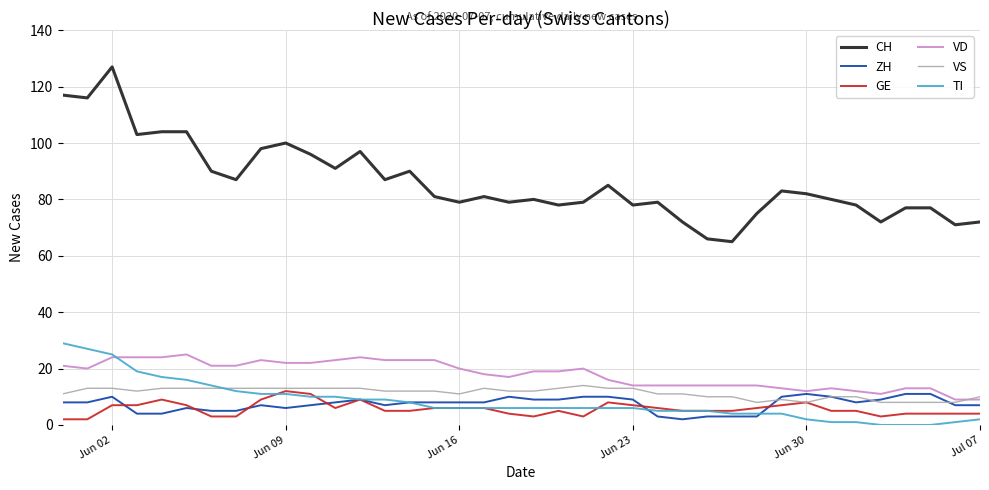

Which series has the widest spread of values?

CH